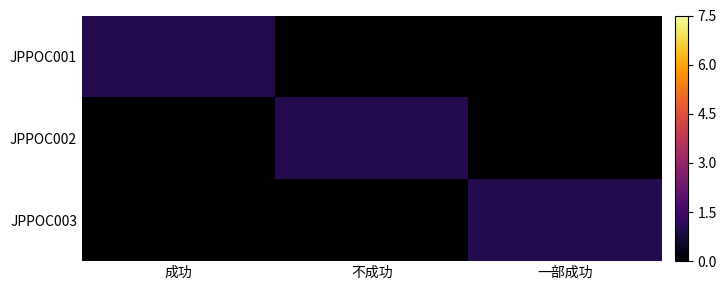

Which category has the lowest value across all series?

不成功